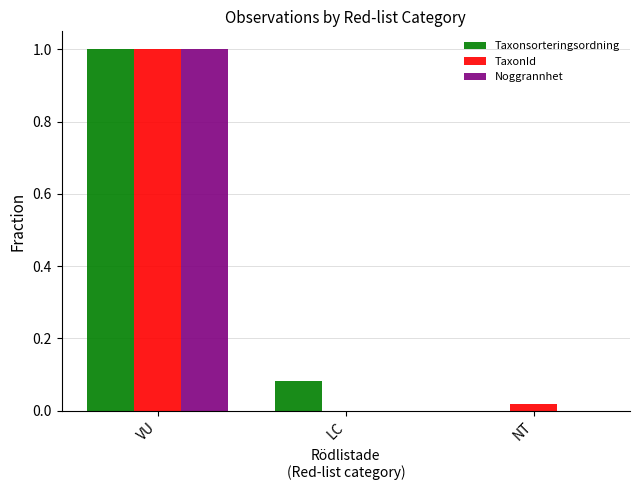

How many groups of bars are there?

3